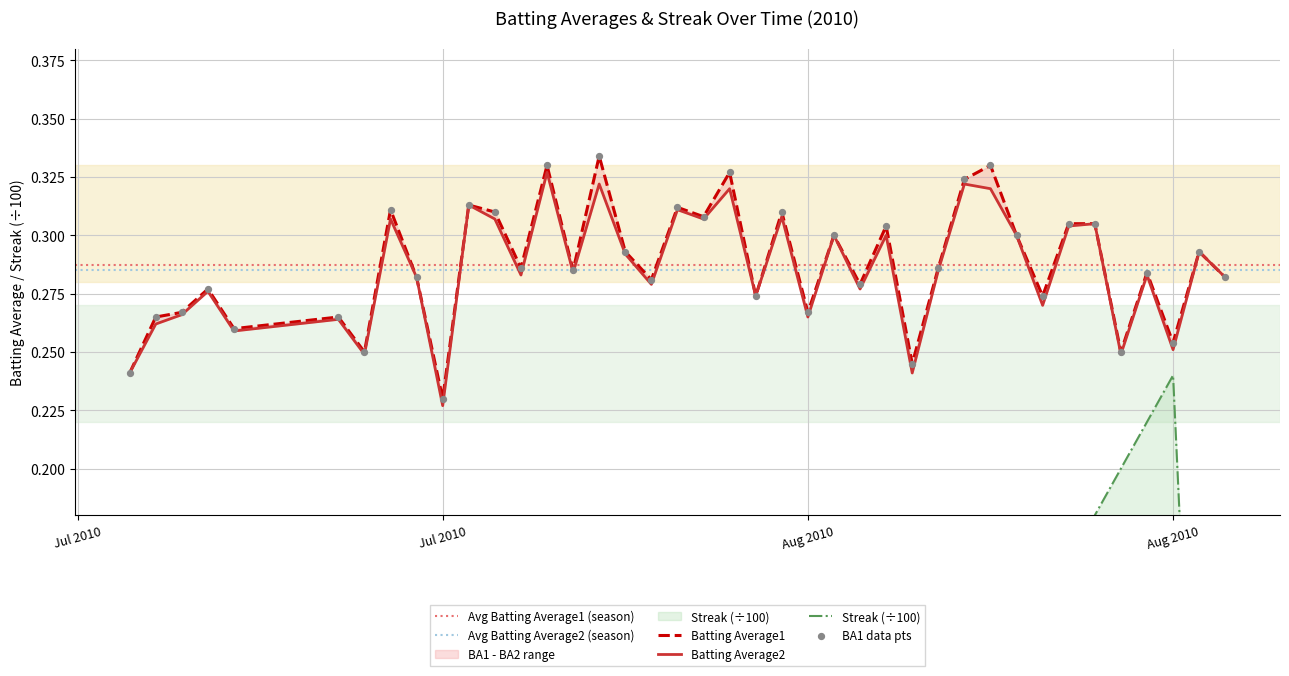

Which series has the widest spread of Y values?

Streak